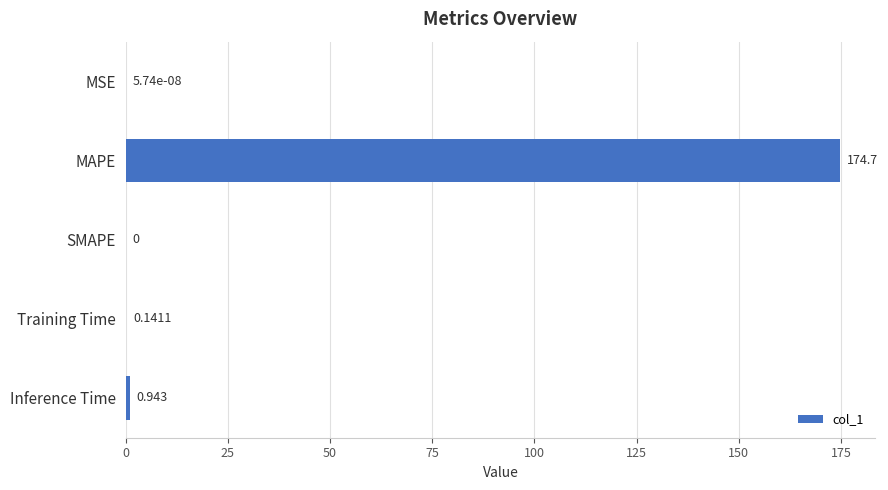

Between Inference Time and SMAPE, which is larger?

Inference Time